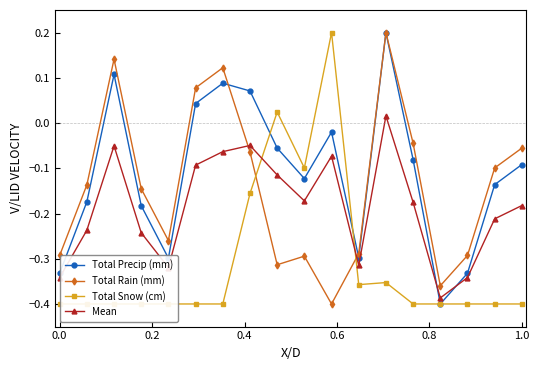

Which series has the largest total across all categories?

Total Precip (mm)